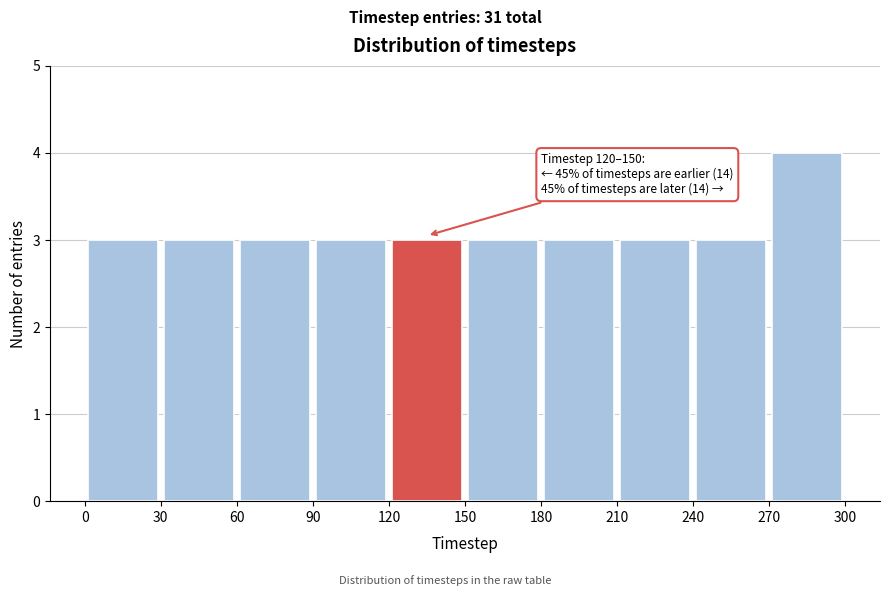

Which range on the x-axis has the tallest bar?

270 to 300